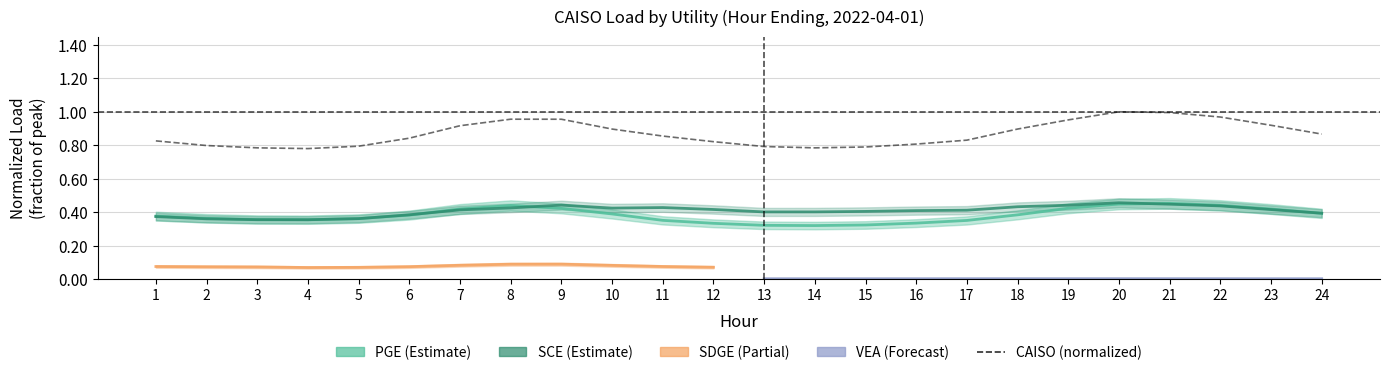

Which category has the highest value across all series?

20